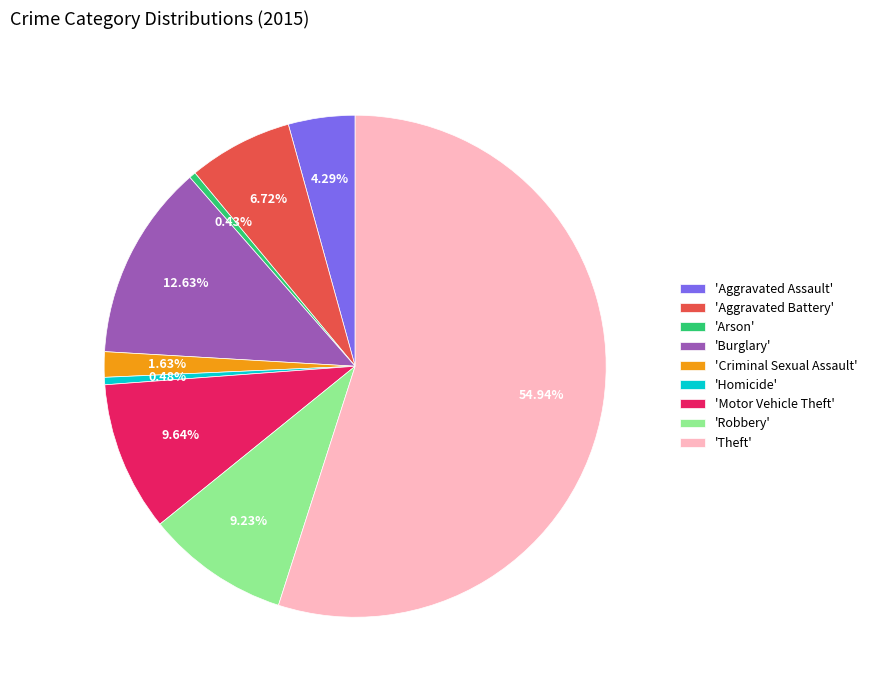

Is 'Robbery' the majority of the pie?

No